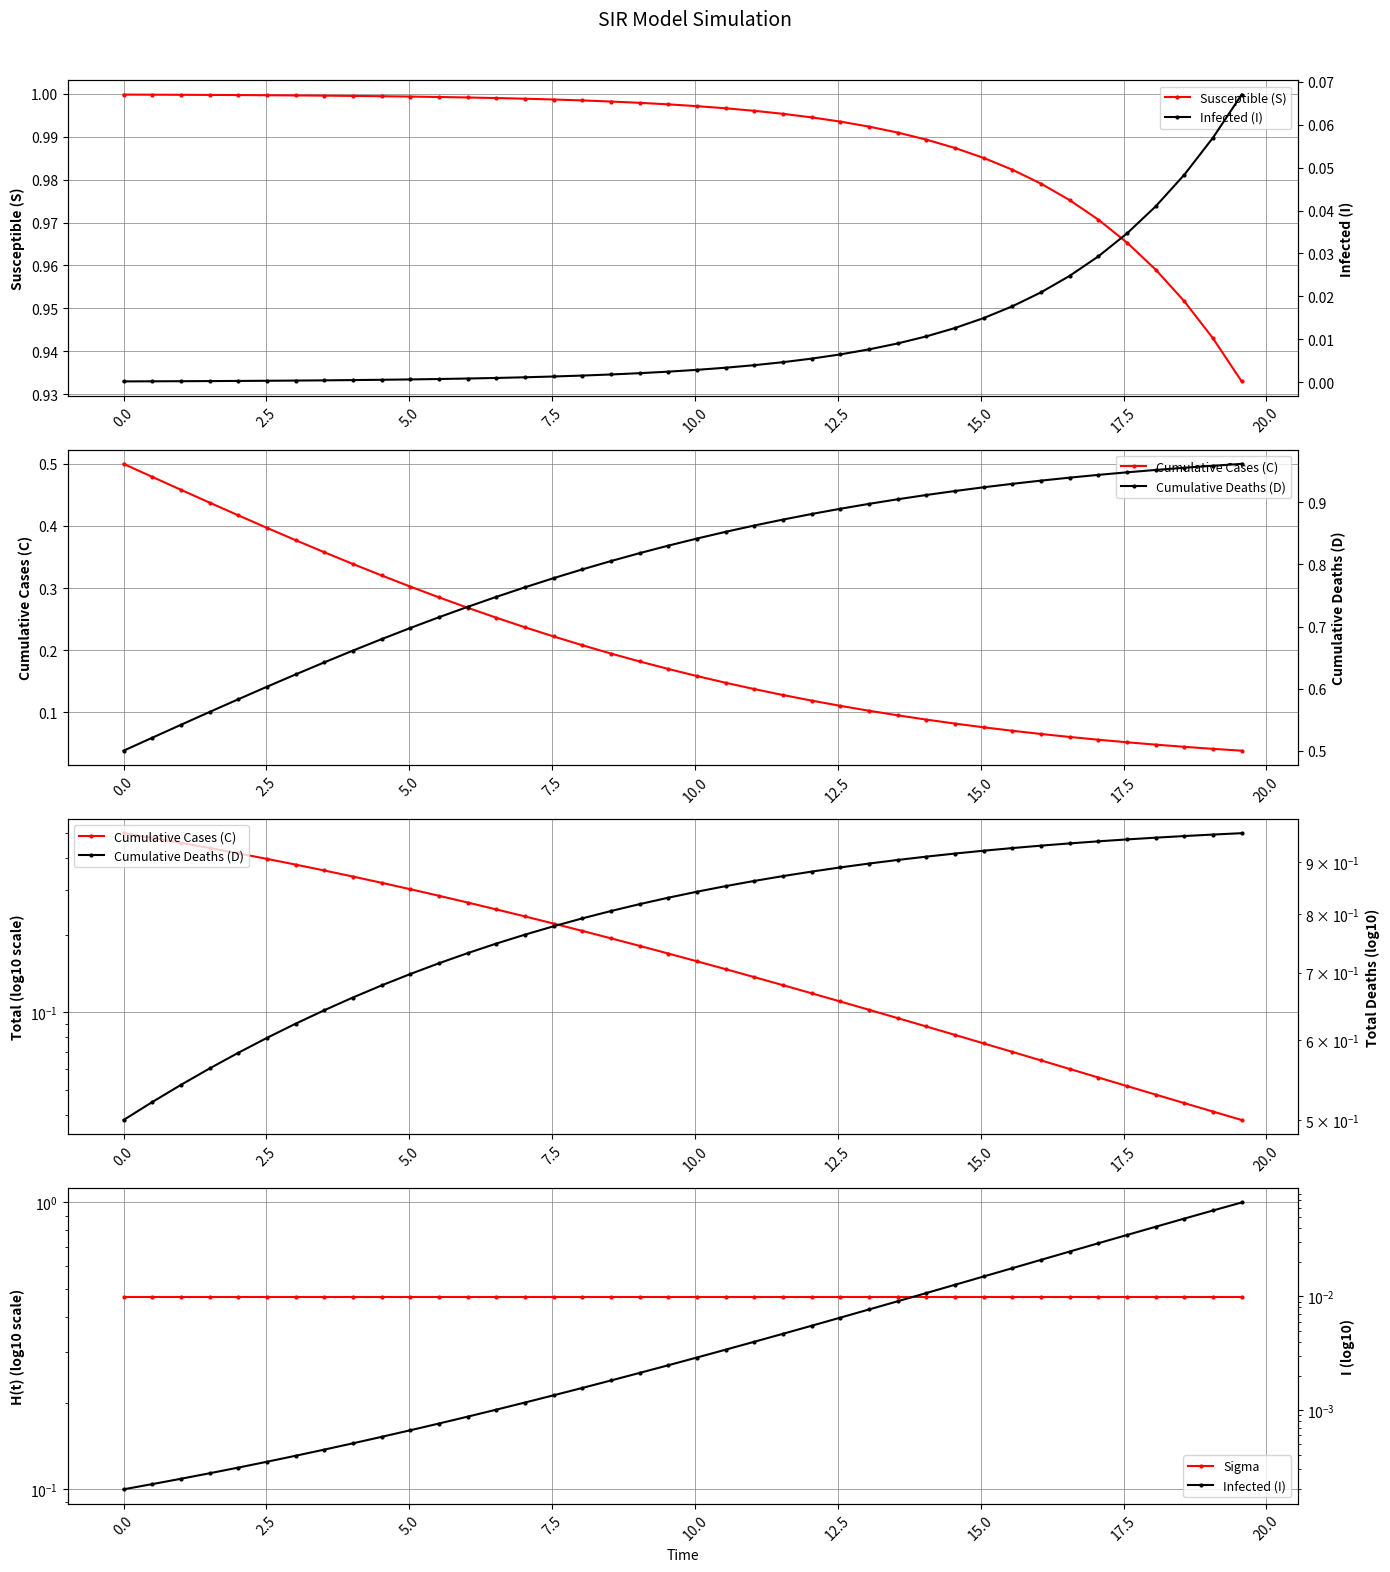

True or false: Sigma has more than 1 points higher than both neighbors.

False